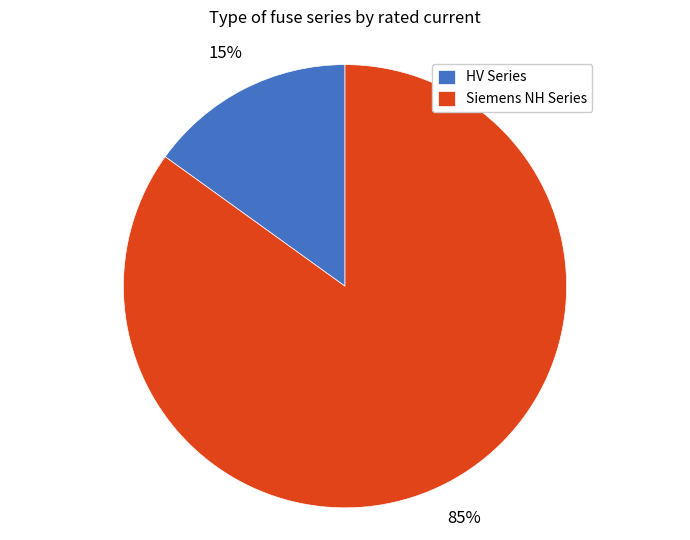

What is the largest slice in the pie chart?

Siemens NH Series